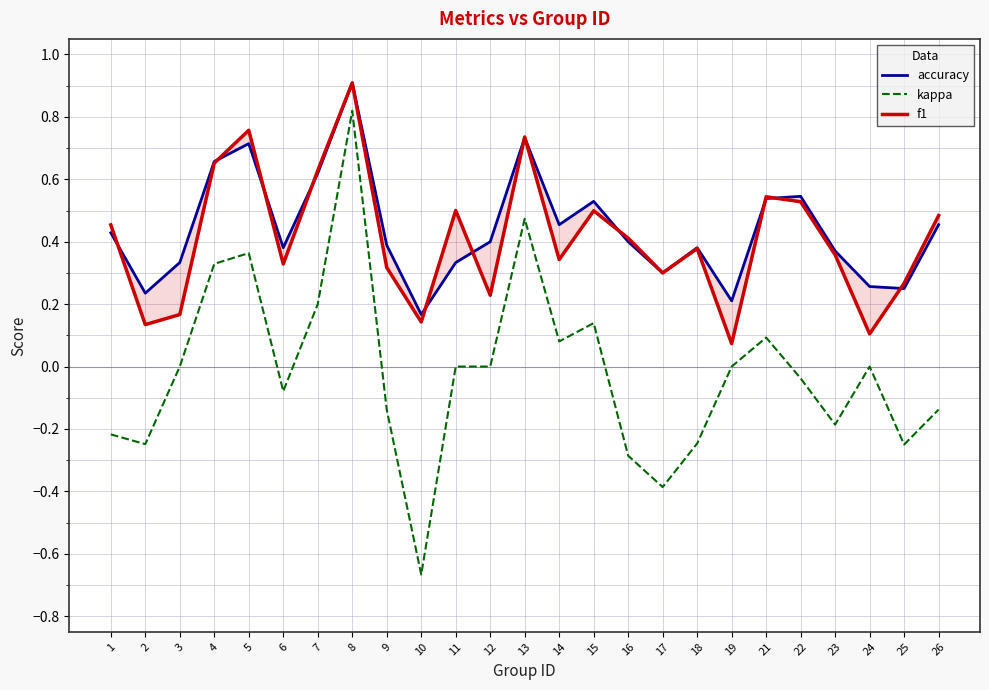

What are all the series names shown in the legend?

accuracy, kappa, f1